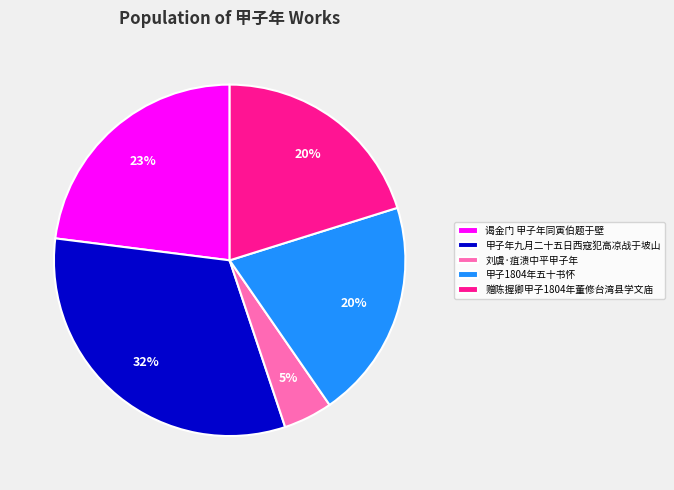

Do 刘虞·疽溃中平甲子年 and 甲子1804年五十书怀 together represent more than half of the pie?

No